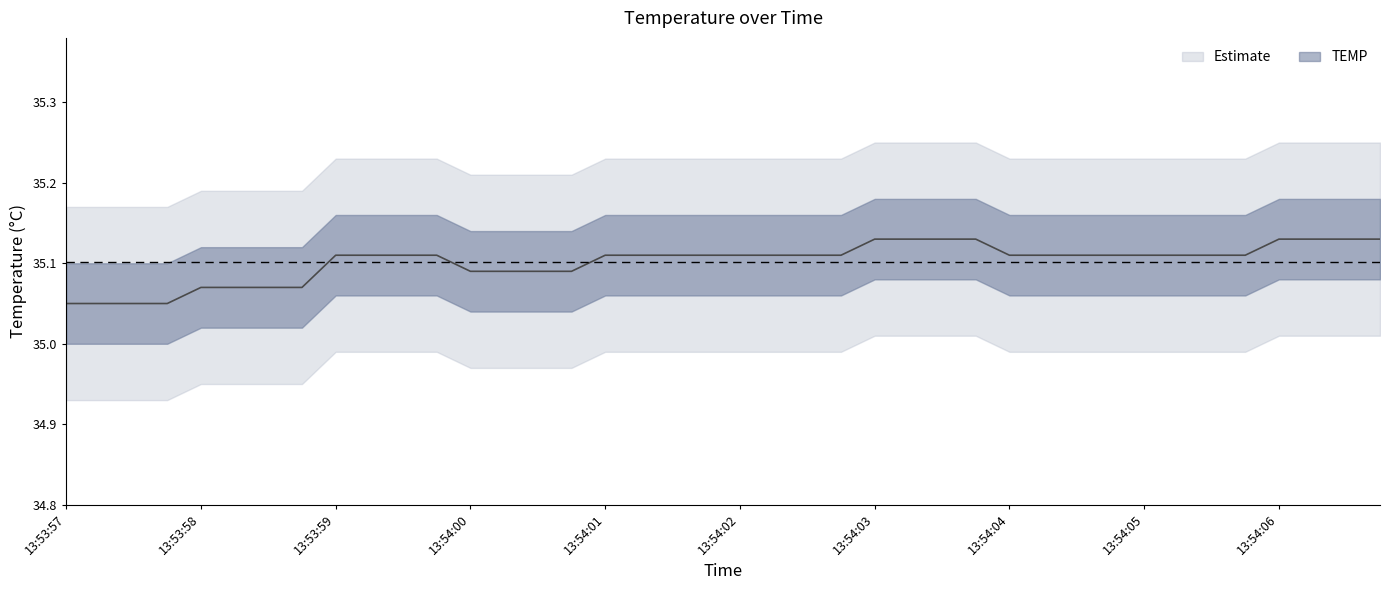

Which has a higher value, 10 or 19?

10